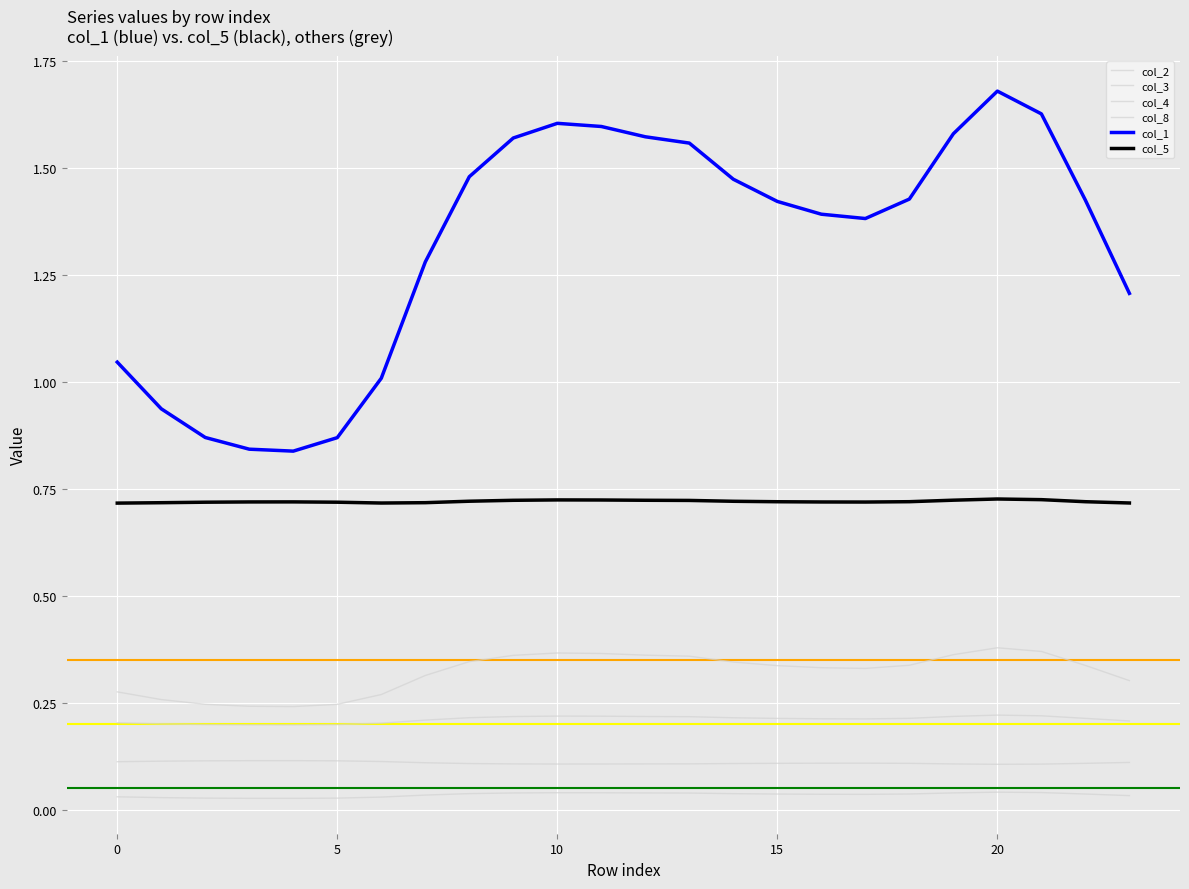

What is the difference between the highest and lowest values at 16?

1.4